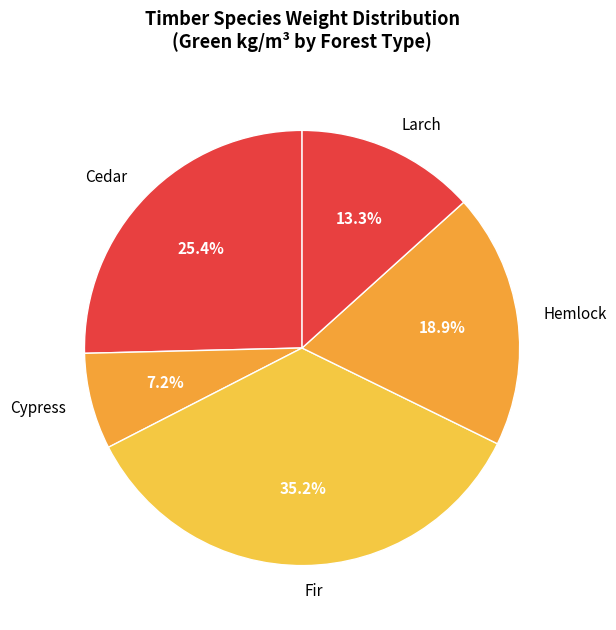

Rank the categories by value from highest to lowest.

Fir, Cedar, Hemlock, Larch, Cypress